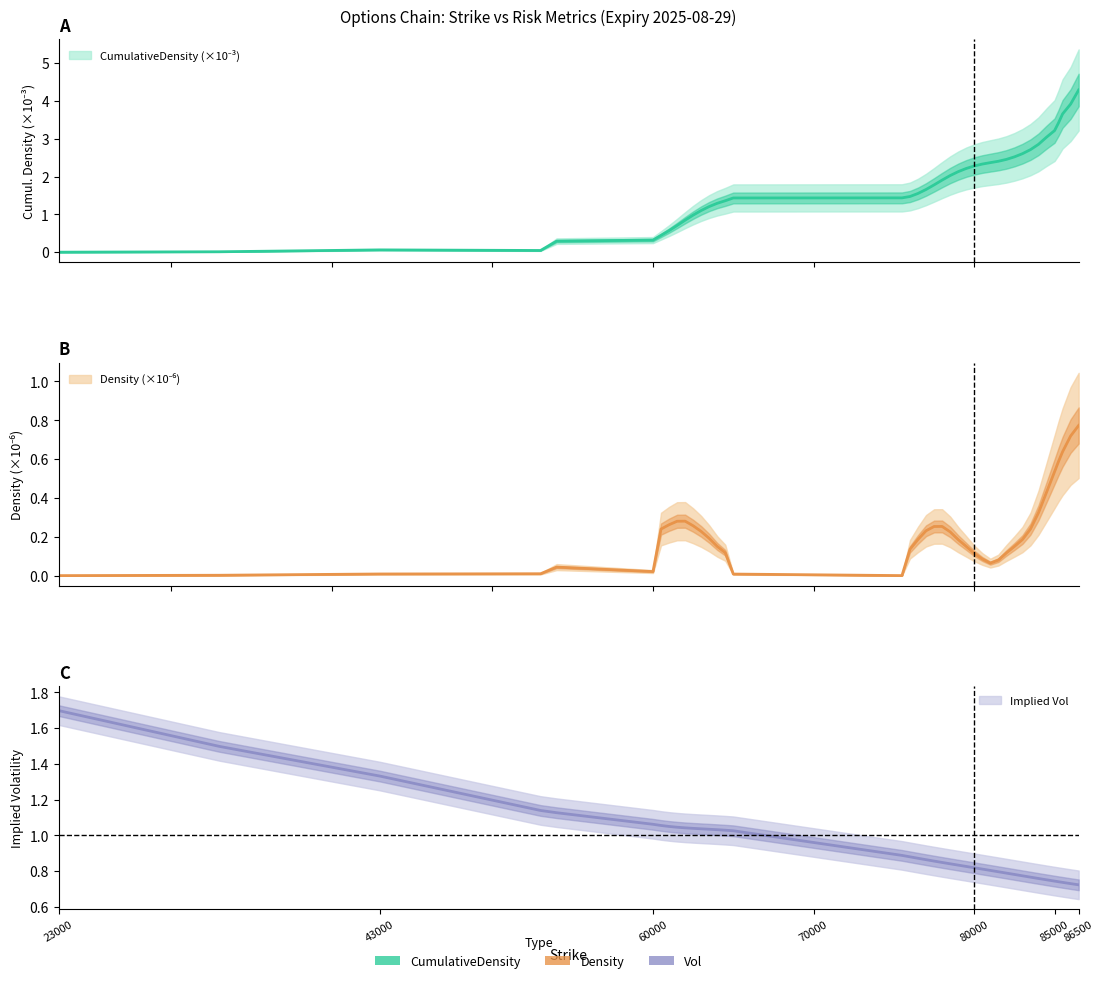

What is the greatest value displayed?

4.3